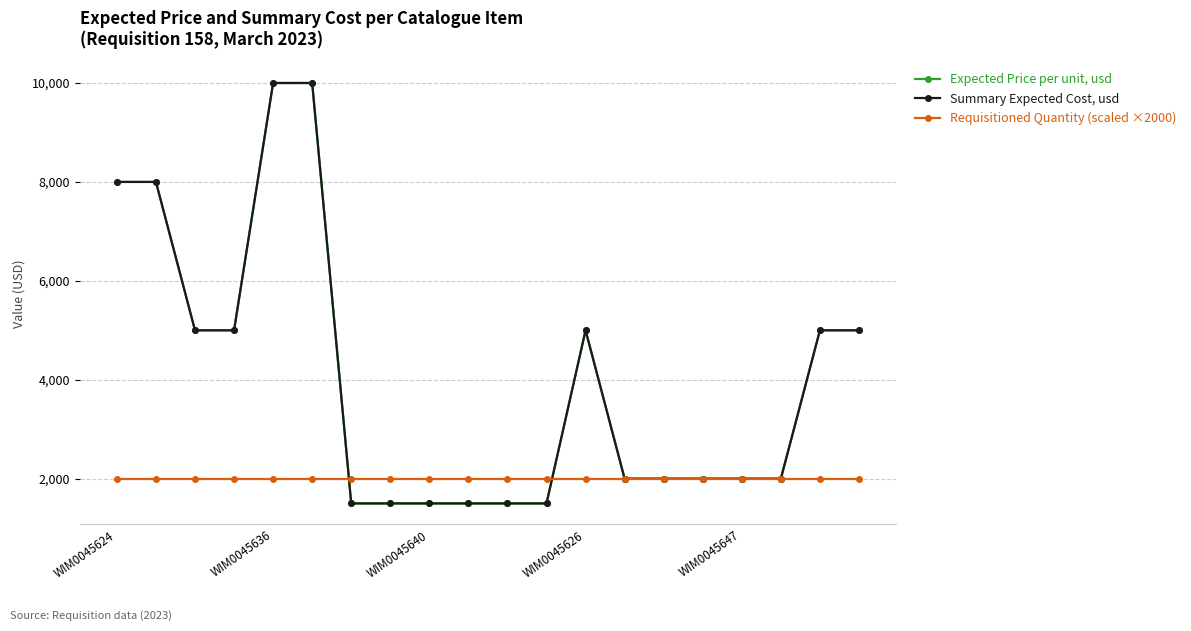

Is this an area chart (filled region under the line)?

No